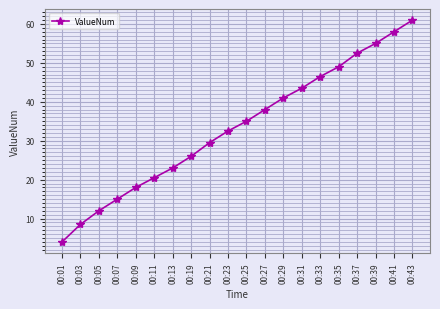

Is it true that the value at 00:03 is 3.5?

False